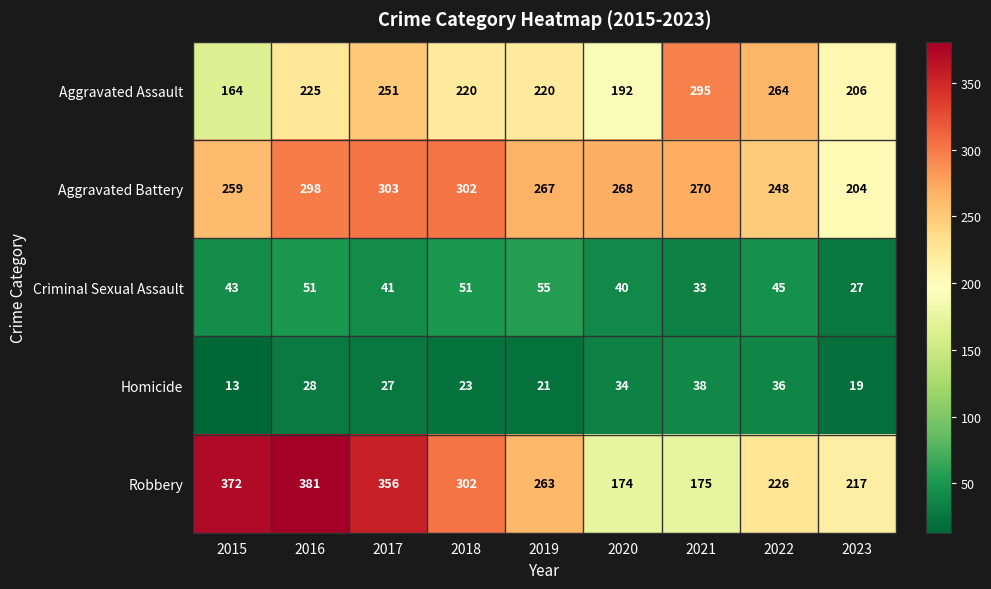

Which category has the lowest value across all series?

2015